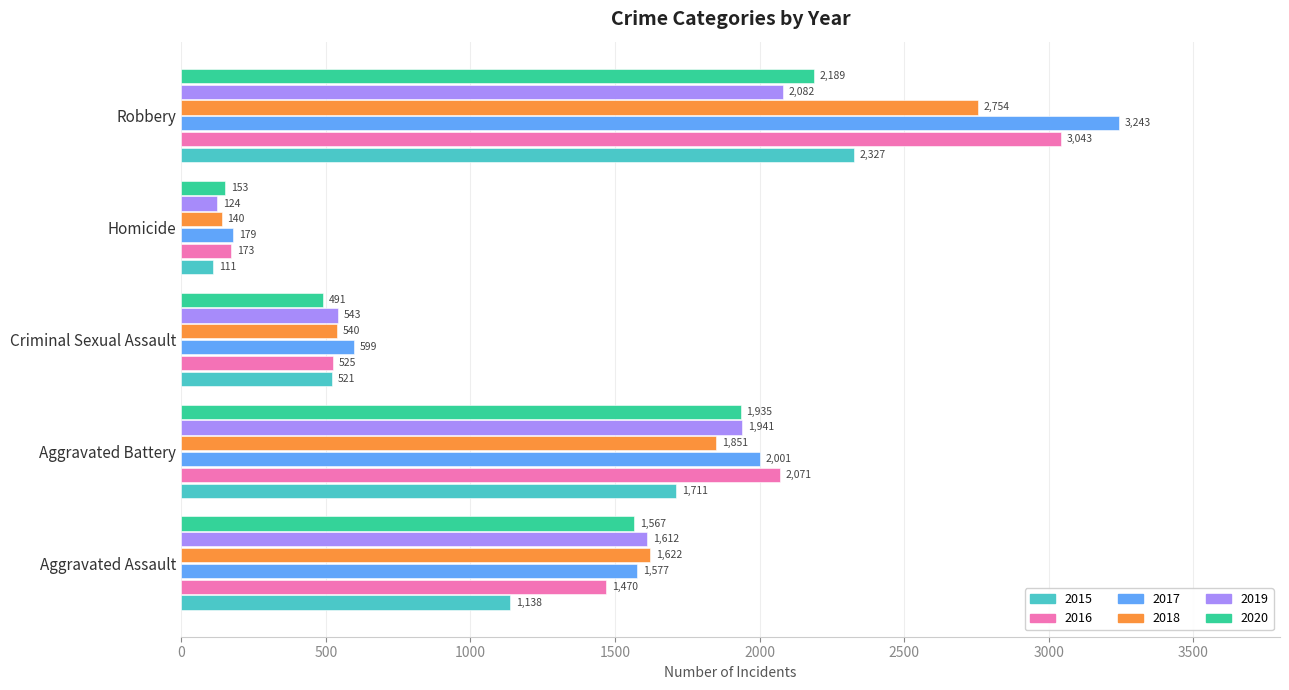

The 2018 series shows 928 at Criminal Sexual Assault. True or false?

False